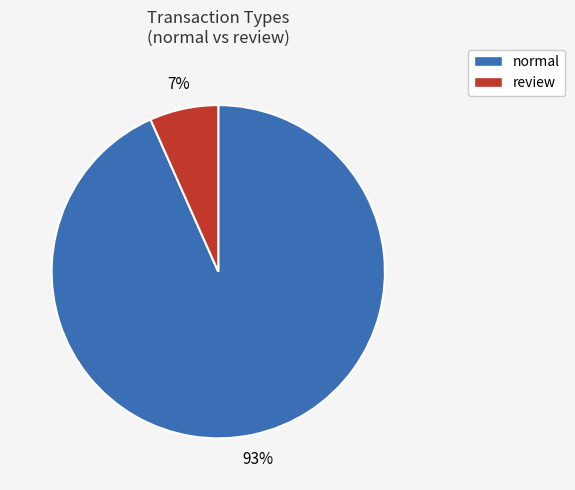

Which has a higher value, normal or review?

normal